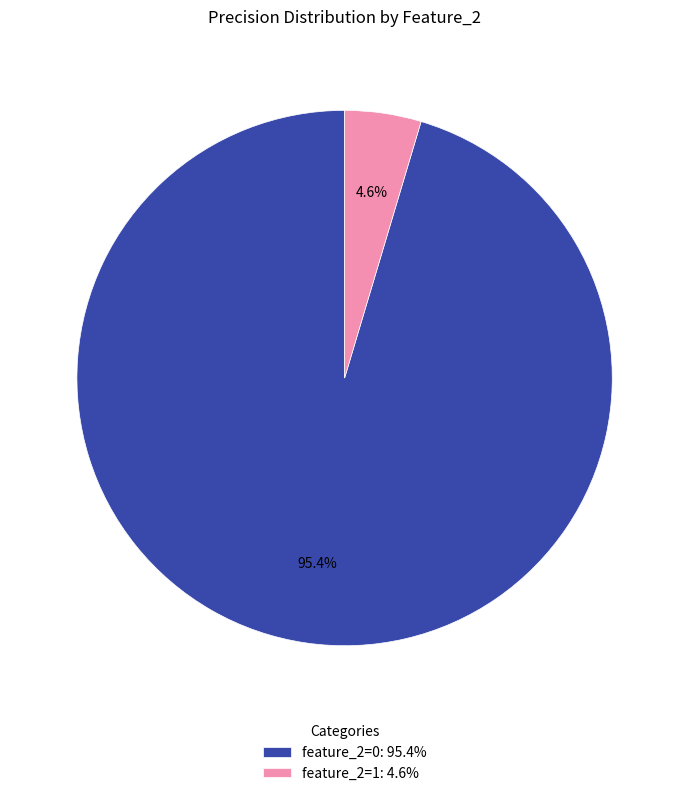

What is the total percentage of feature_2=1: 4.6% and feature_2=0: 95.4%?

100.0%